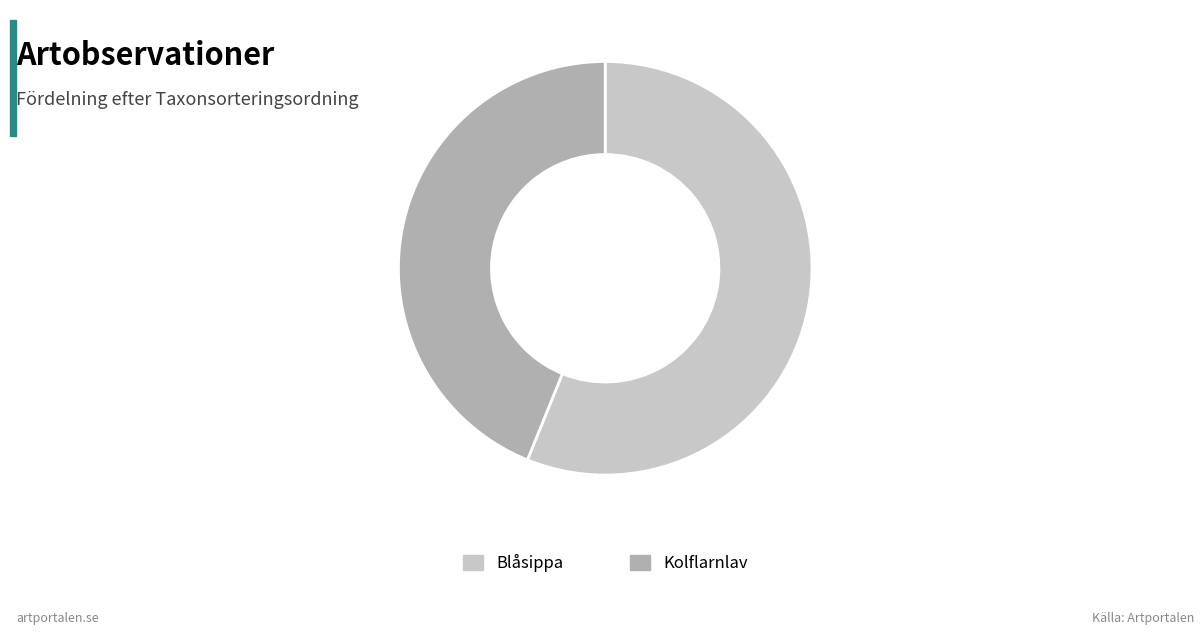

Which category has the smallest portion of the pie?

Kolflarnlav